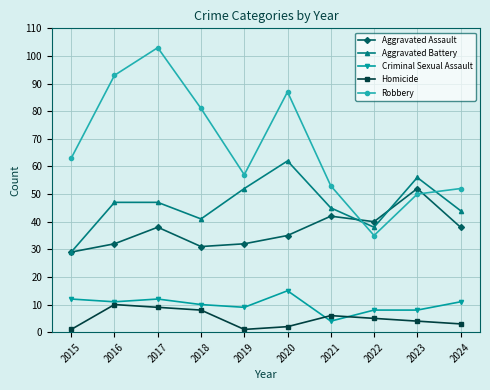

Rank the series at 2021 from lowest to highest value.

Criminal Sexual Assault, Homicide, Aggravated Assault, Aggravated Battery, Robbery